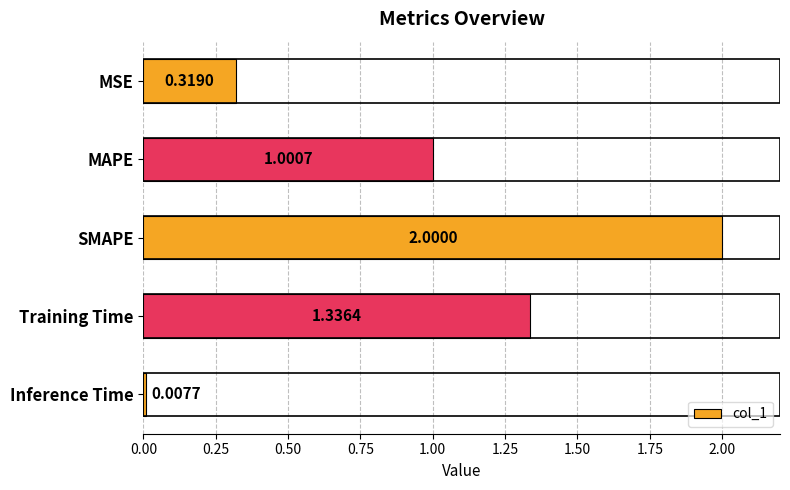

How many bars are there in total?

5